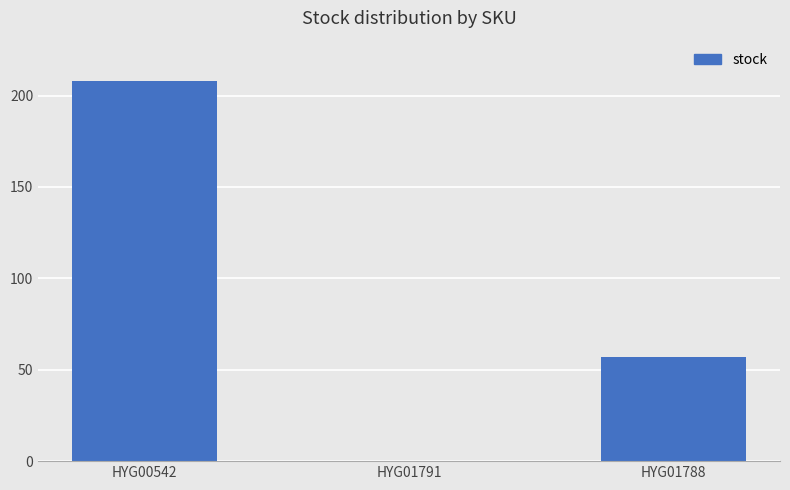

How many values are above zero?

2